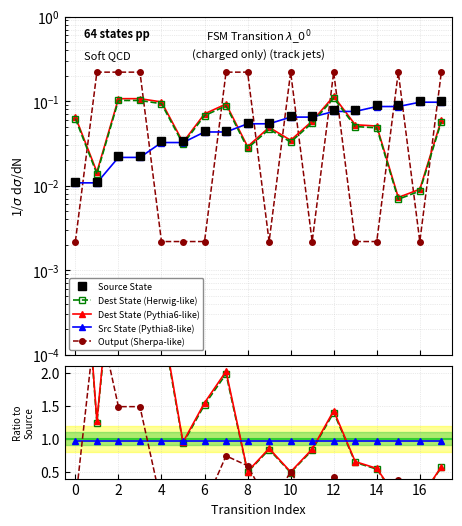

The value of output_symbol at 0 is 0.0. True or false?

False